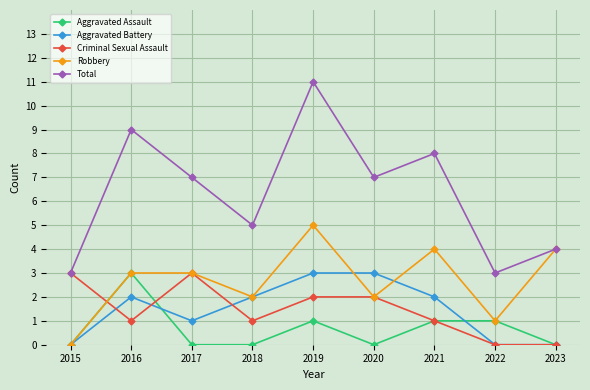

How many Aggravated Assault values are between 0 and 1?

8